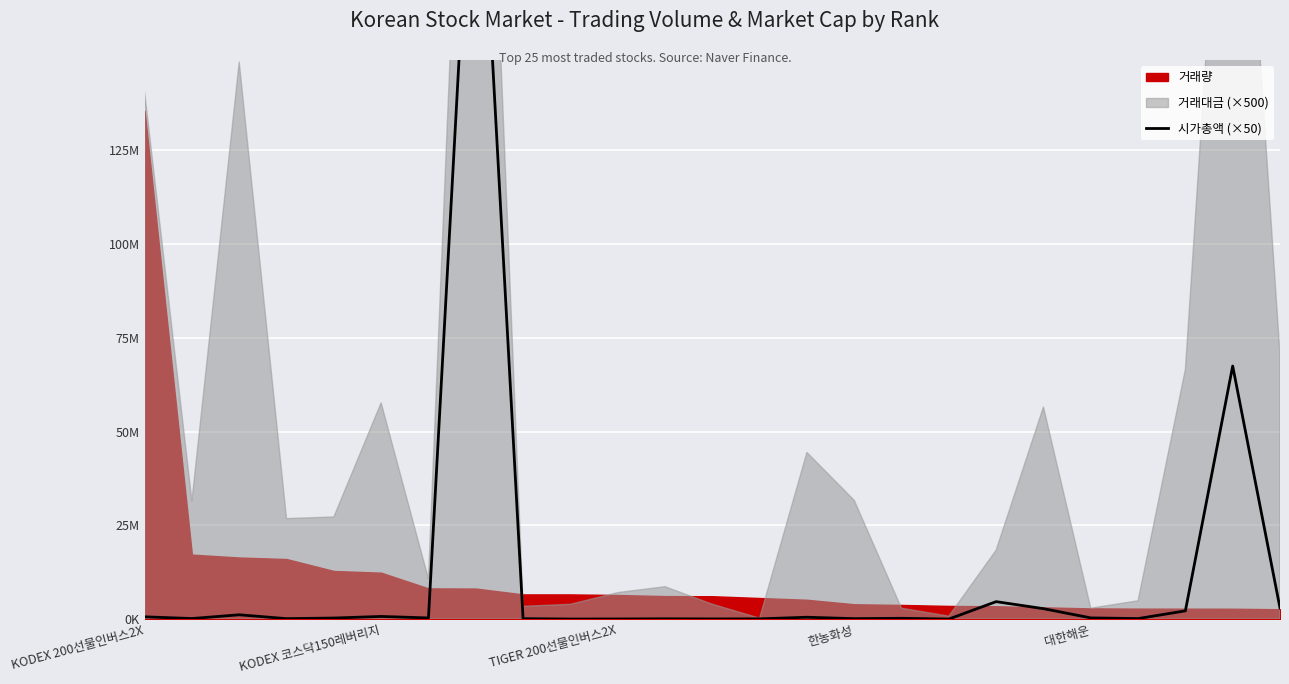

What is the difference between the maximum and minimum values?

230716550